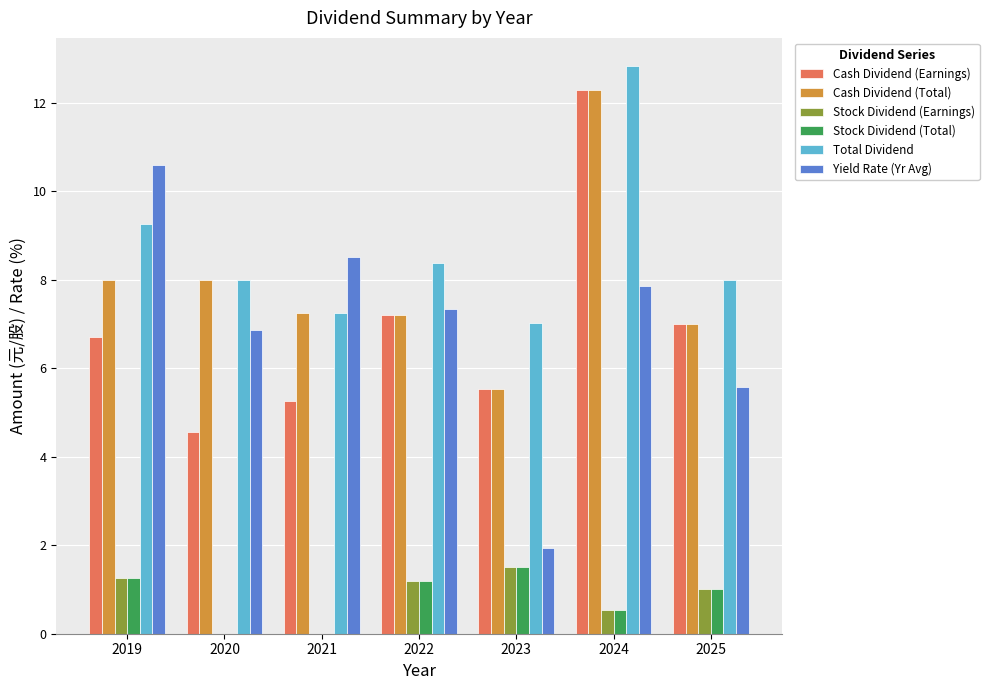

Which series has the largest total across all categories?

Total Dividend